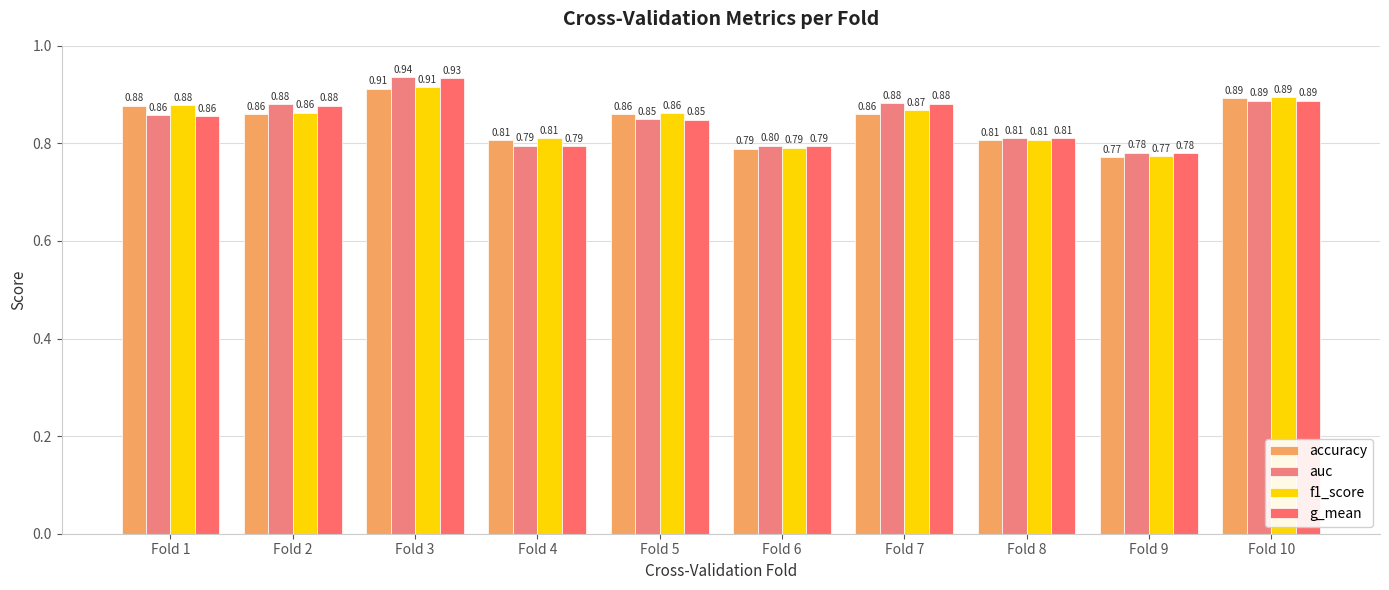

What is the difference between the maximum and minimum values in the auc series?

0.2